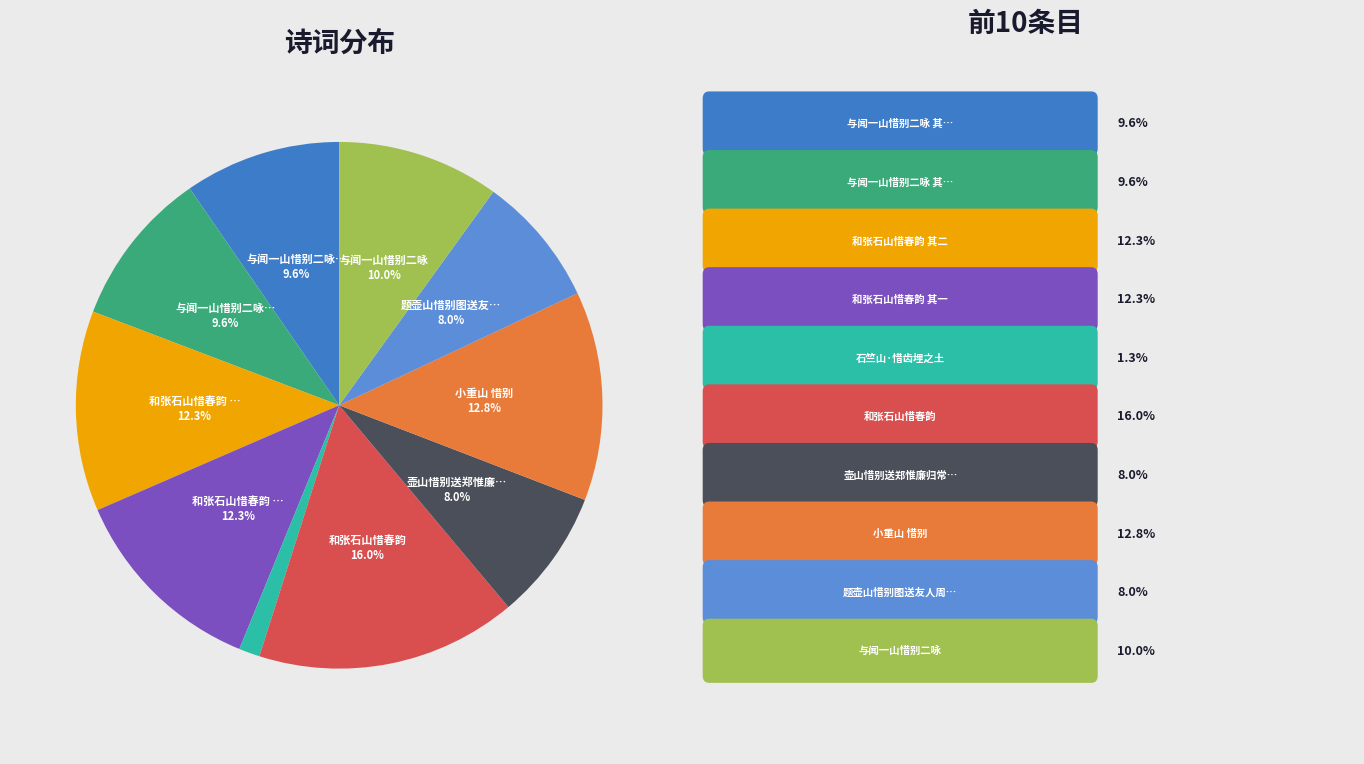

How many segments does this pie chart have?

10